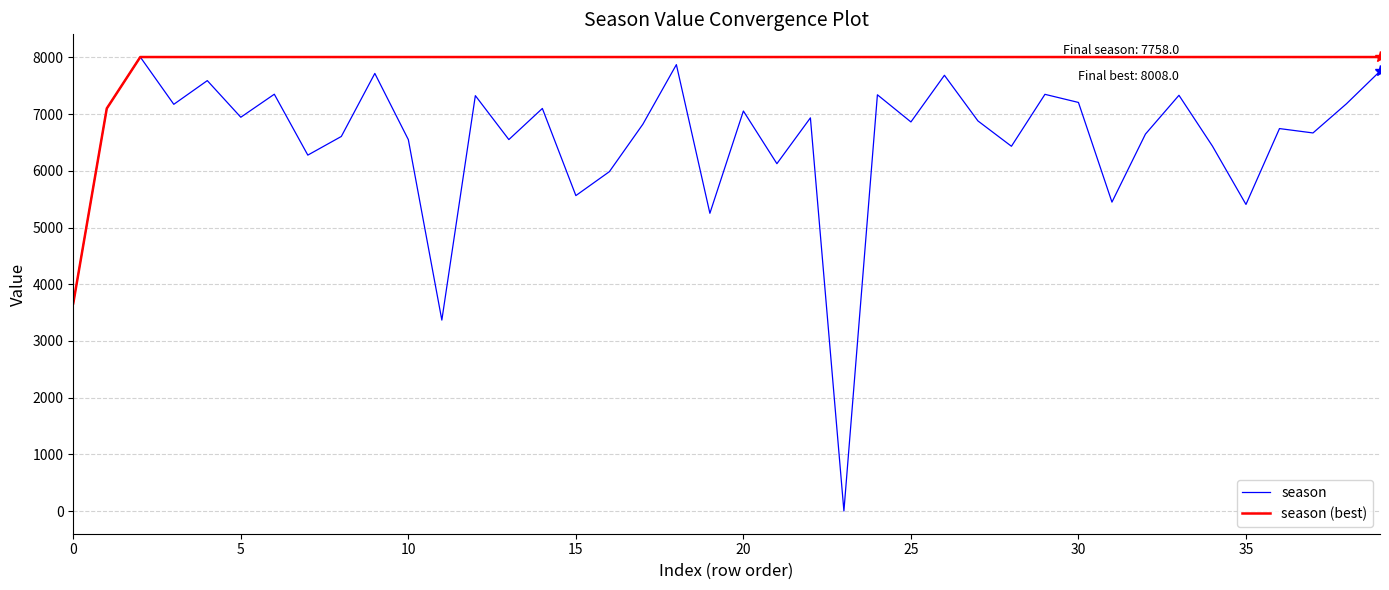

What is the maximum value shown in the chart?

8008